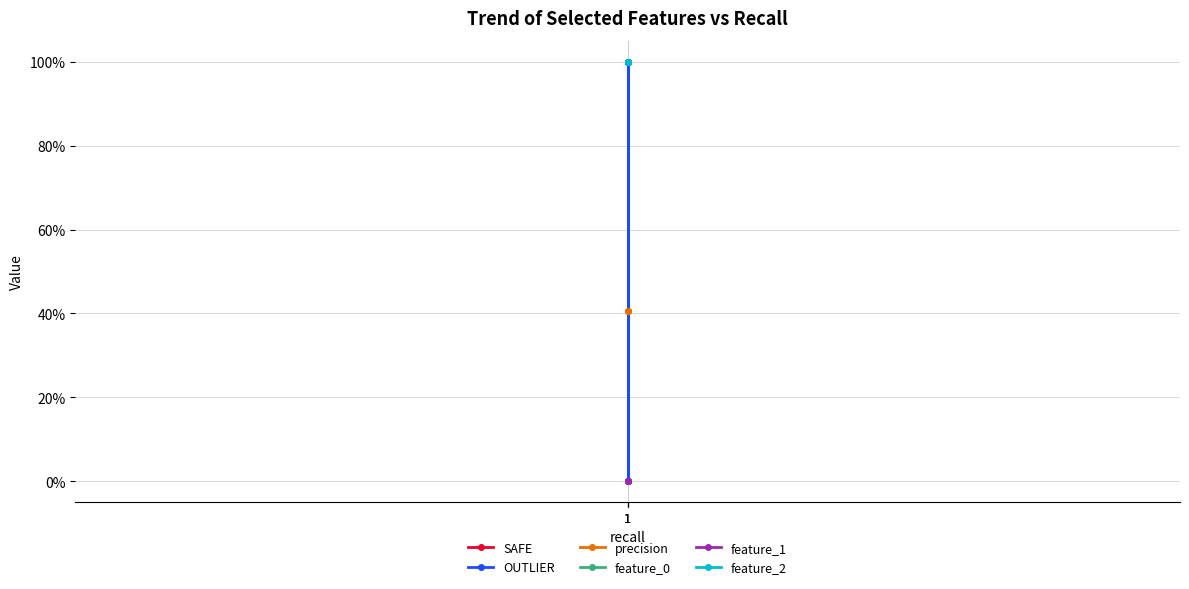

Reading right to left, extract all data points from this chart.

SAFE: 1=0.0	1=1.0	1=1.0
OUTLIER: 1=1.0	1=0.0	1=1.0
precision: 1=0.4	1=0.4	1=0.4
feature_0: 1=0.0	1=0.0	1=0.0
feature_1: 1=0.0	1=0.0	1=0.0
feature_2: 1=1.0	1=1.0	1=1.0